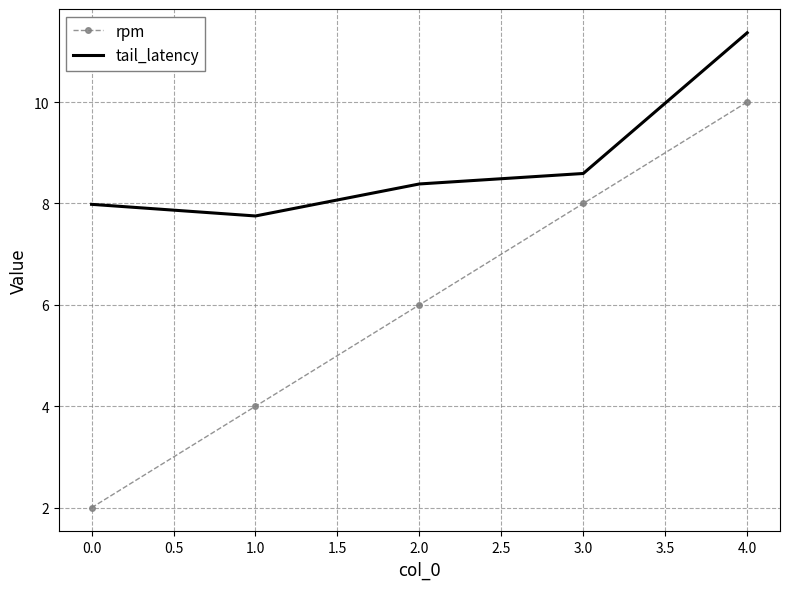

True or false: tail_latency and rpm cross at least once.

False